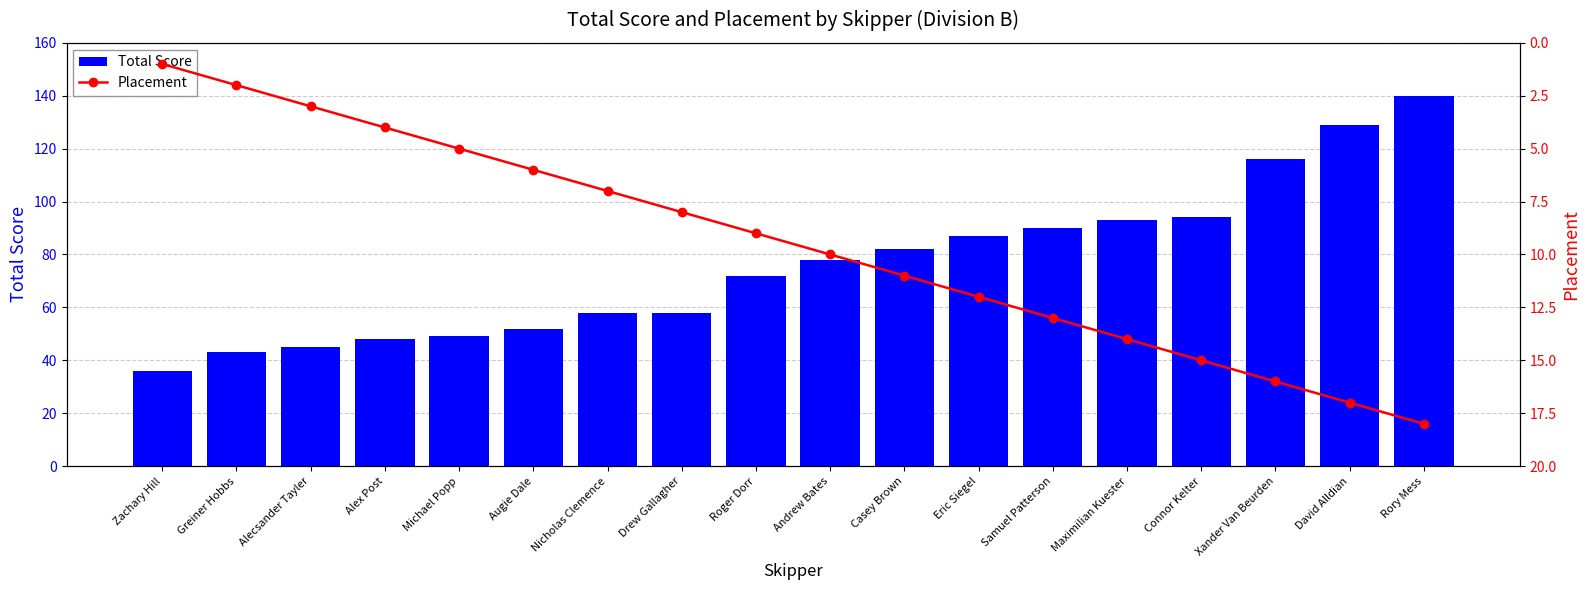

Where is Total Score nearest to the value 88?

Eric Siegel